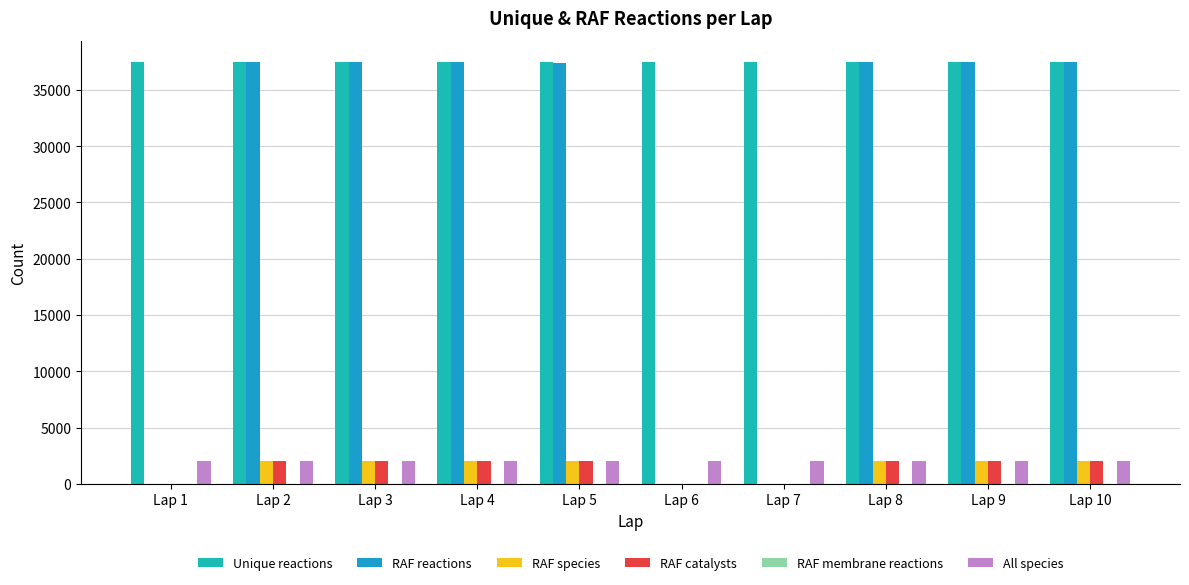

Read the RAF membrane reactions value at Lap 9.

6